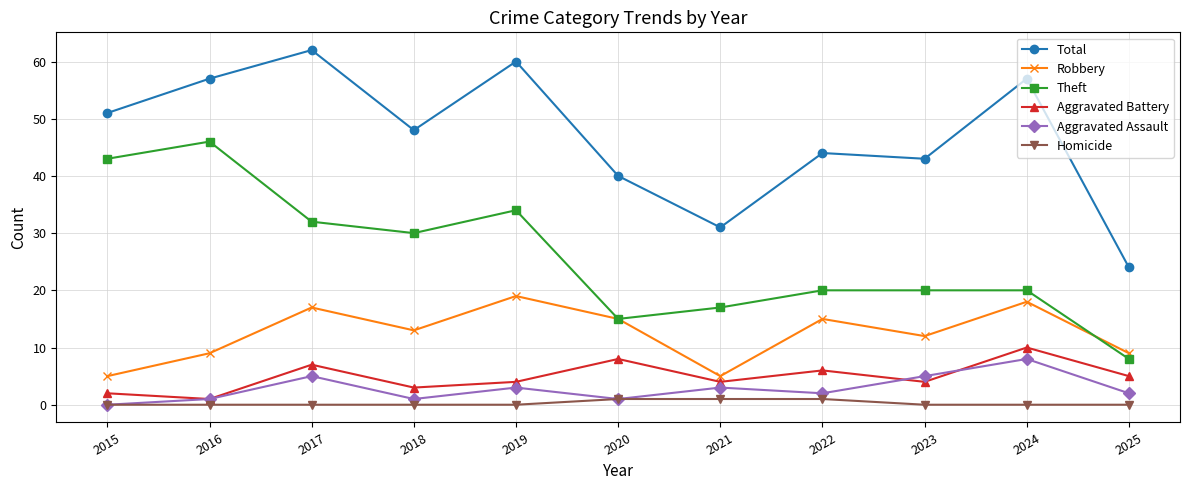

How many data points does each series have?

11